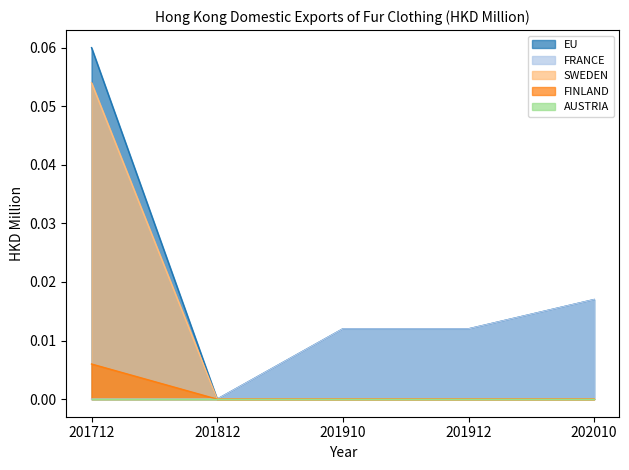

How many FRANCE values are between 0 and 1?

5